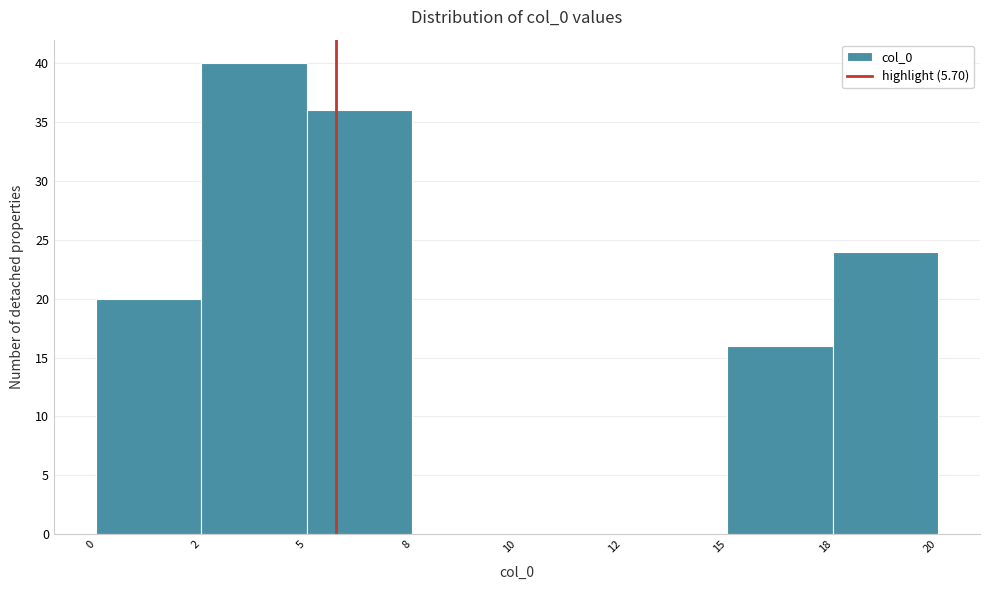

Reading right to left, what are all the values shown in this chart?

18=24	15=16	12=0	10=0	8=0	5=36	2=40	0=20